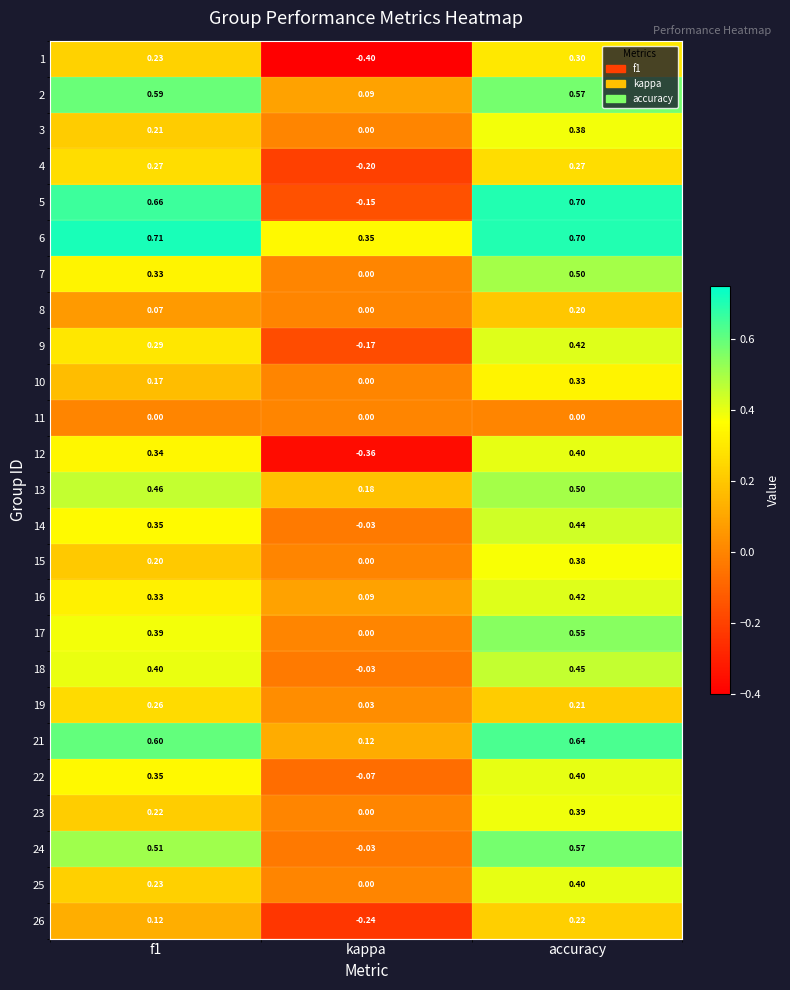

Where is 22 nearest to the value 0?

kappa